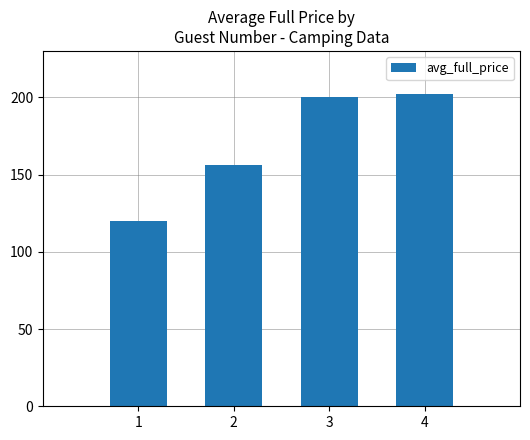

What is the sum of the values at 4 and 2?

358